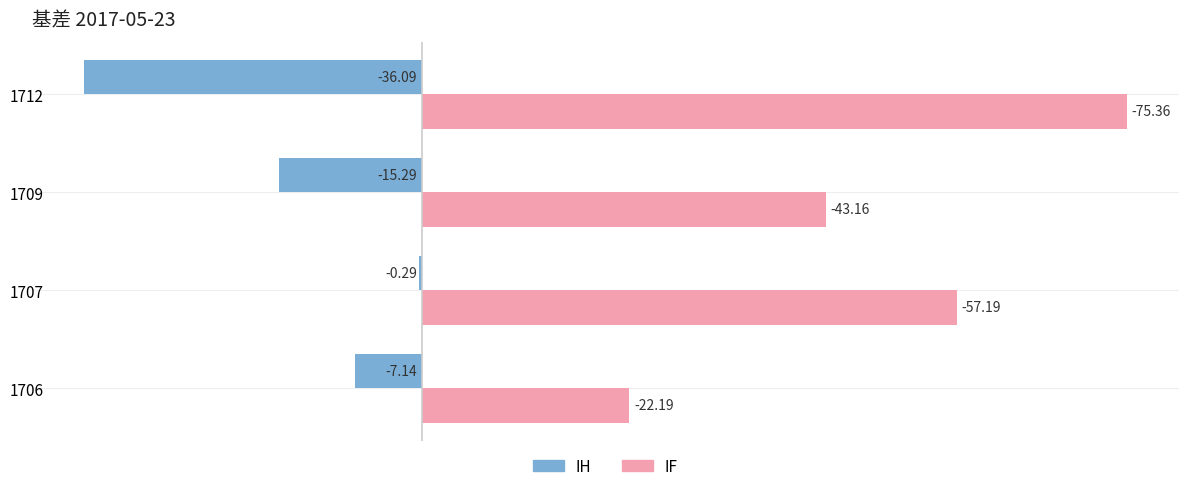

What is the sum of the IF values at 1709 and 1712?

118.5